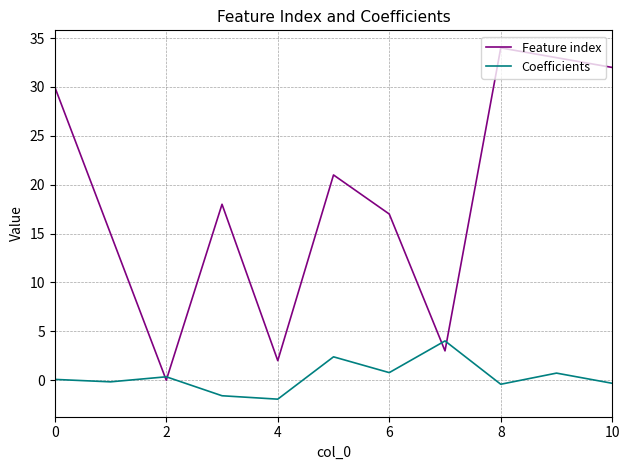

What are all the series names shown in the legend?

Feature index, Coefficients